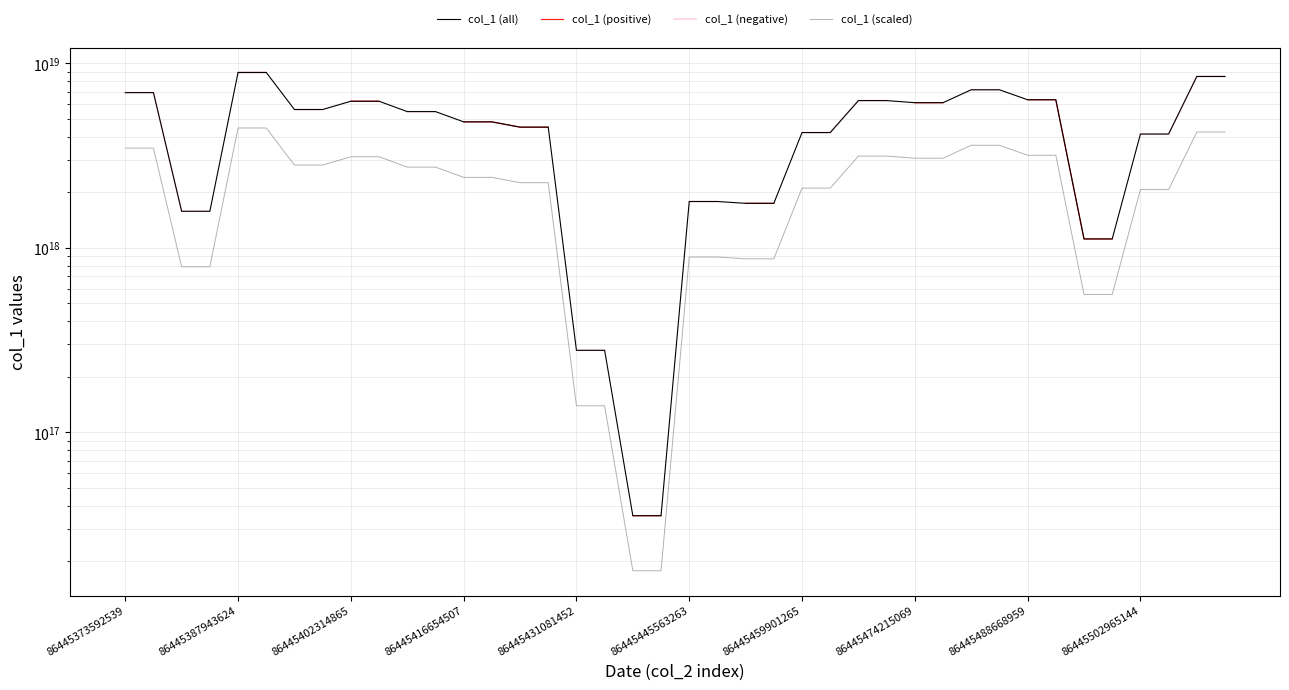

True or false: col_1 (scaled) and col_1 (negative) intersect in this chart.

False